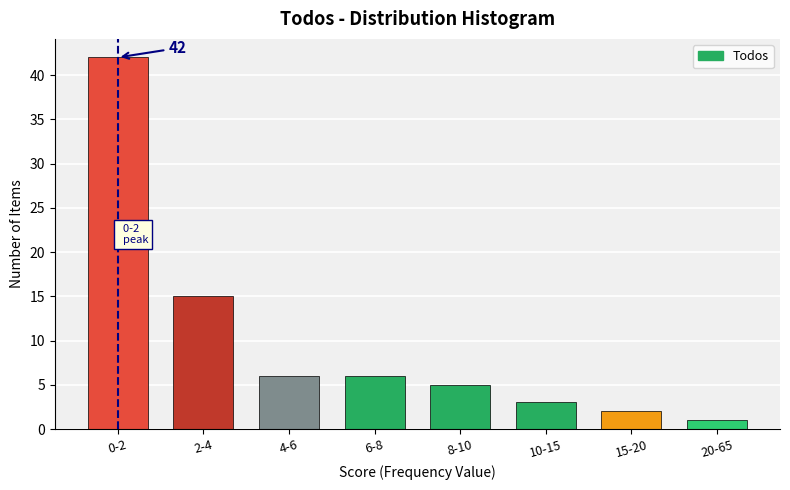

Reading right to left, extract all data points from this chart.

20-65=1	15-20=2	10-15=3	8-10=5	6-8=6	4-6=6	2-4=15	0-2=42